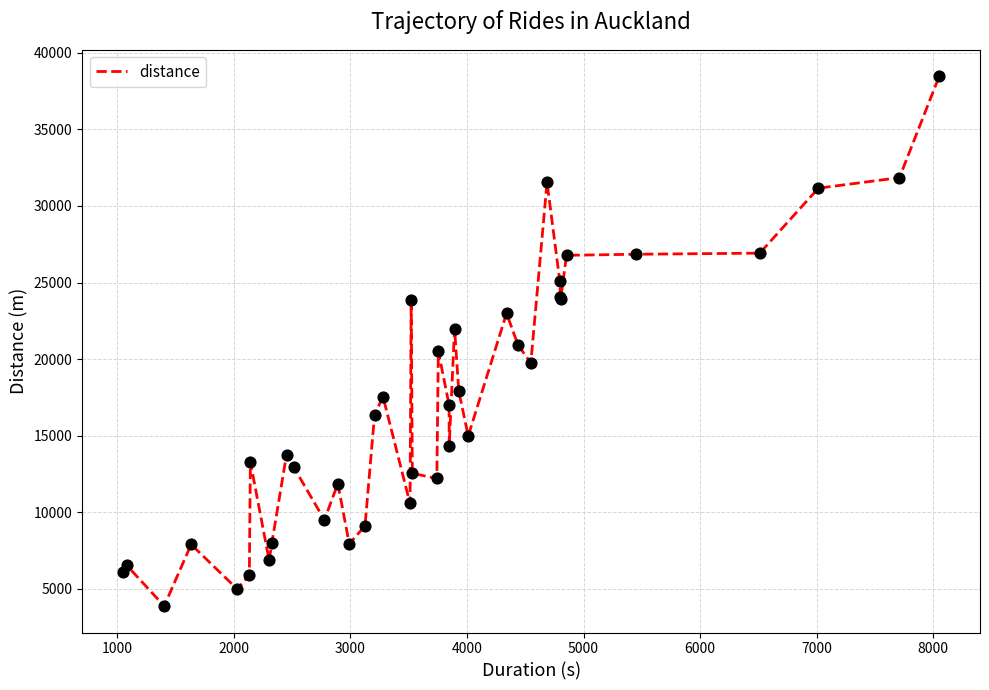

What is the smallest value displayed?

3879